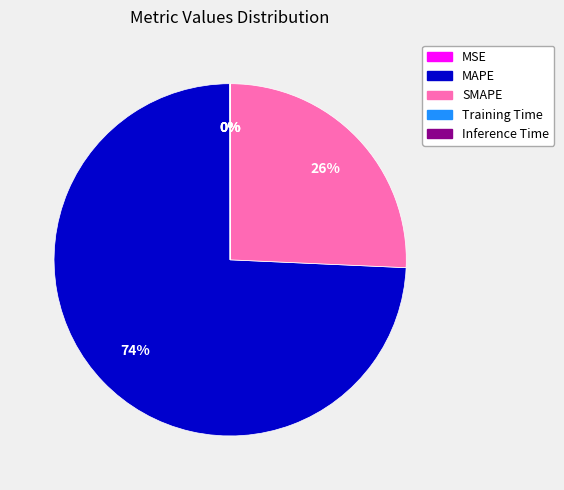

To the nearest percent, what portion does SMAPE represent?

26%